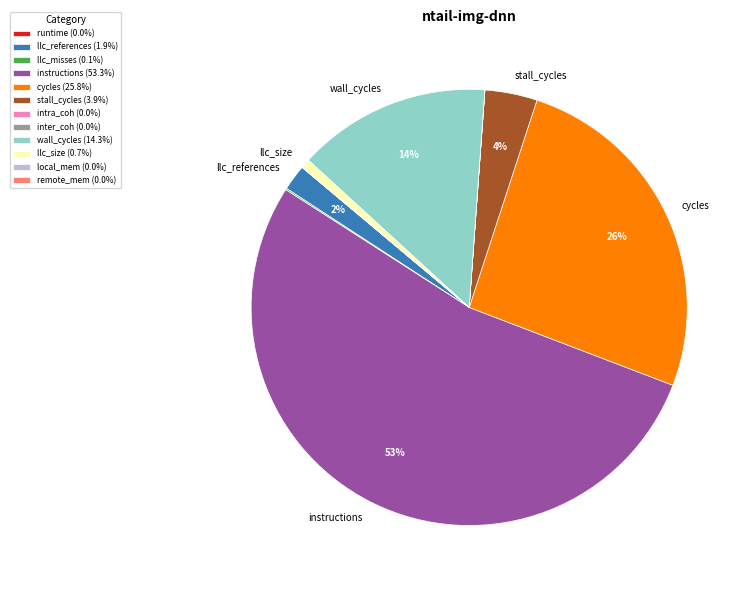

Is there a majority slice in this chart?

Yes